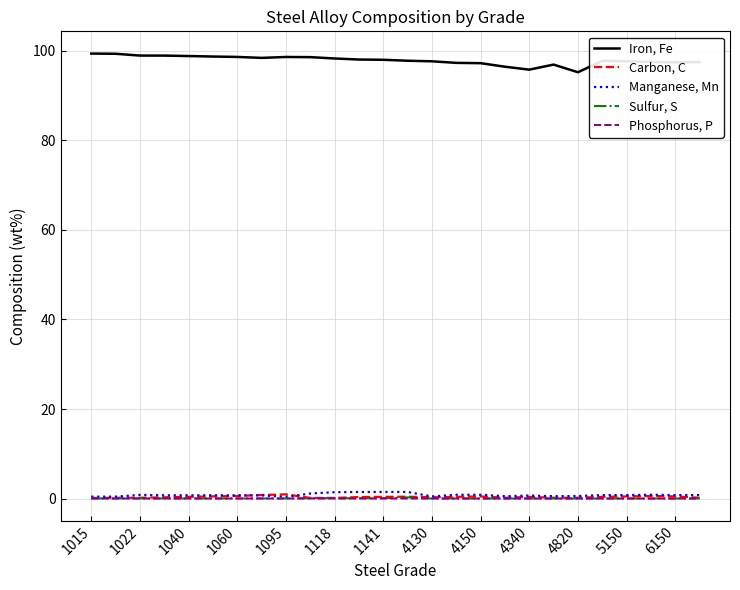

Which series has the largest total across all categories?

Iron, Fe